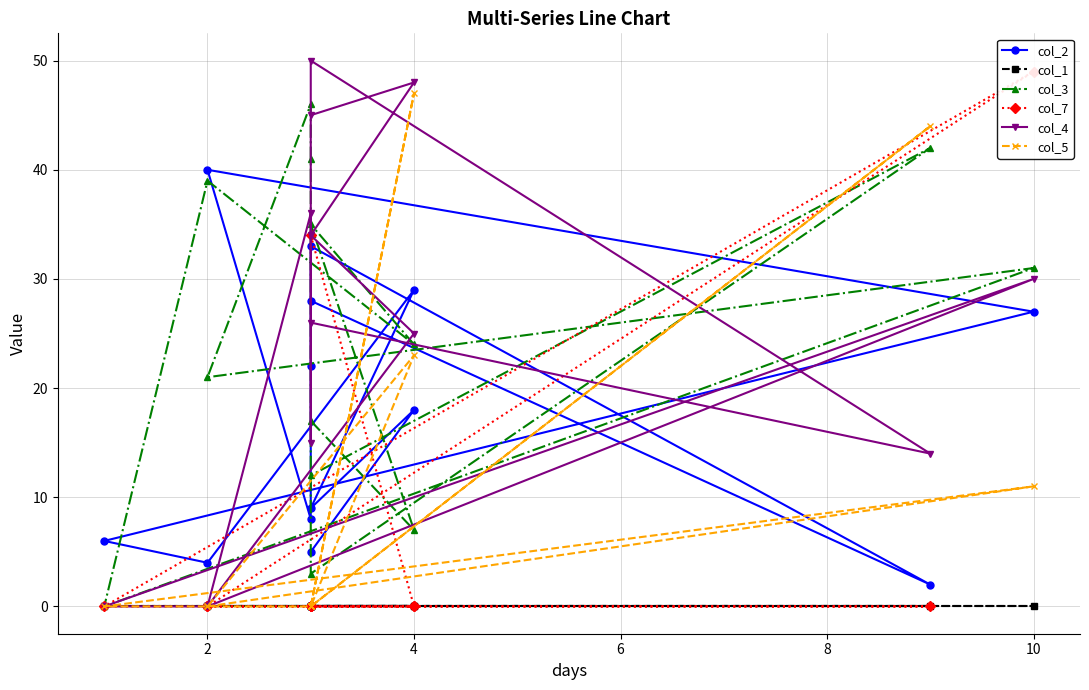

After their last crossing, which series has the higher values: col_5 or col_4?

col_4